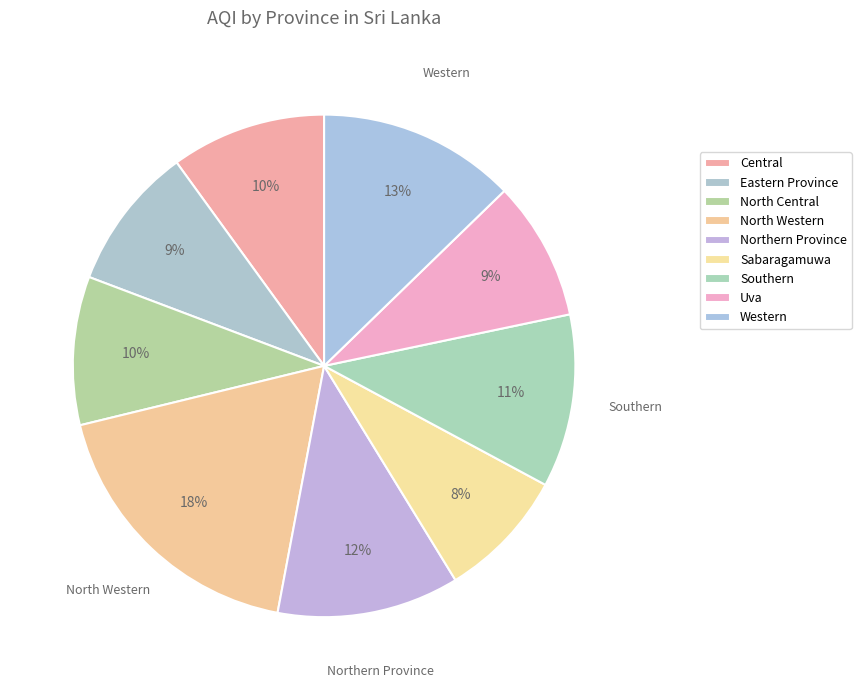

Which category has the smallest portion of the pie?

Sabaragamuwa